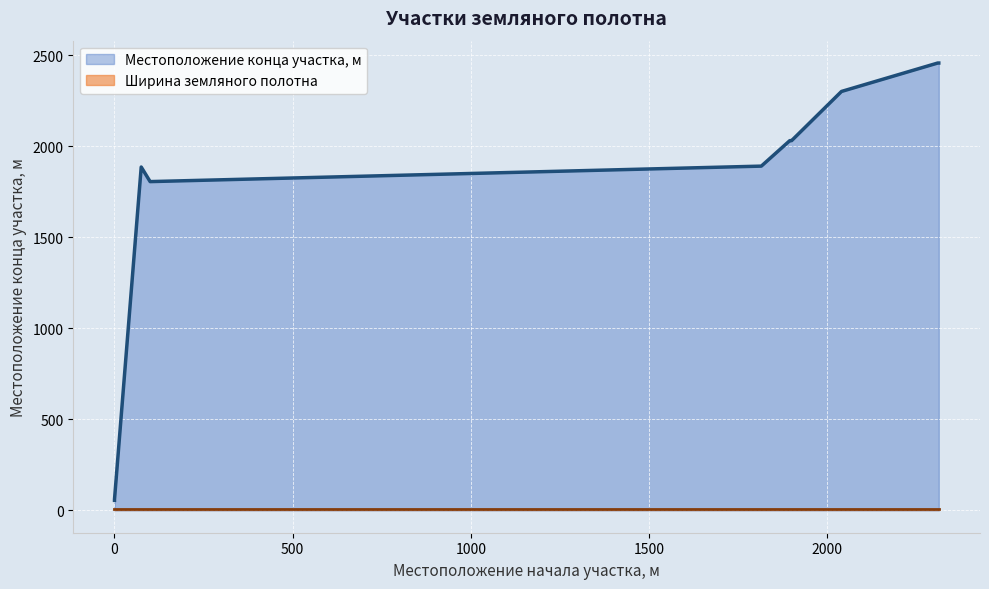

List the series in order of their overall mean, lowest first.

Ширина земляного полотна, Местоположение конца участка, м